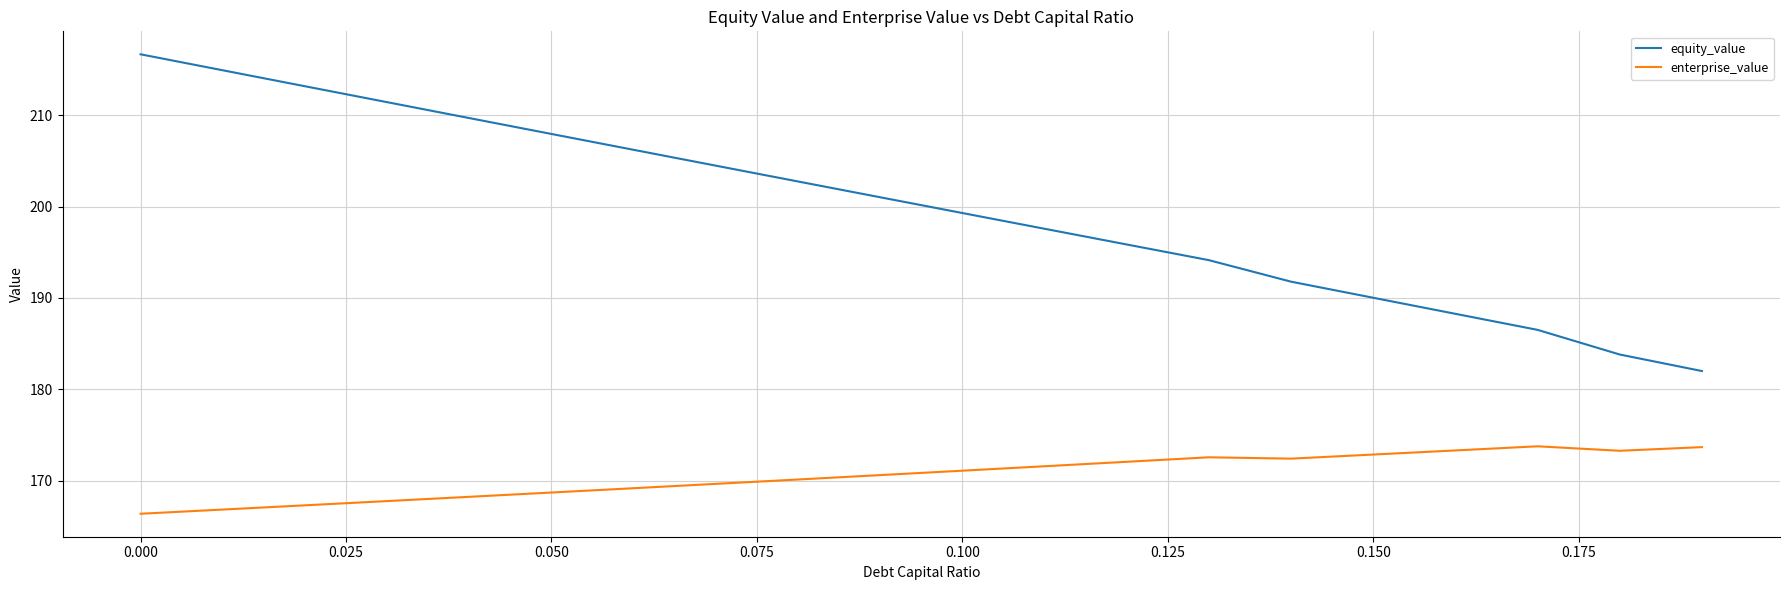

How many values in the enterprise_value series exceed 171?

10